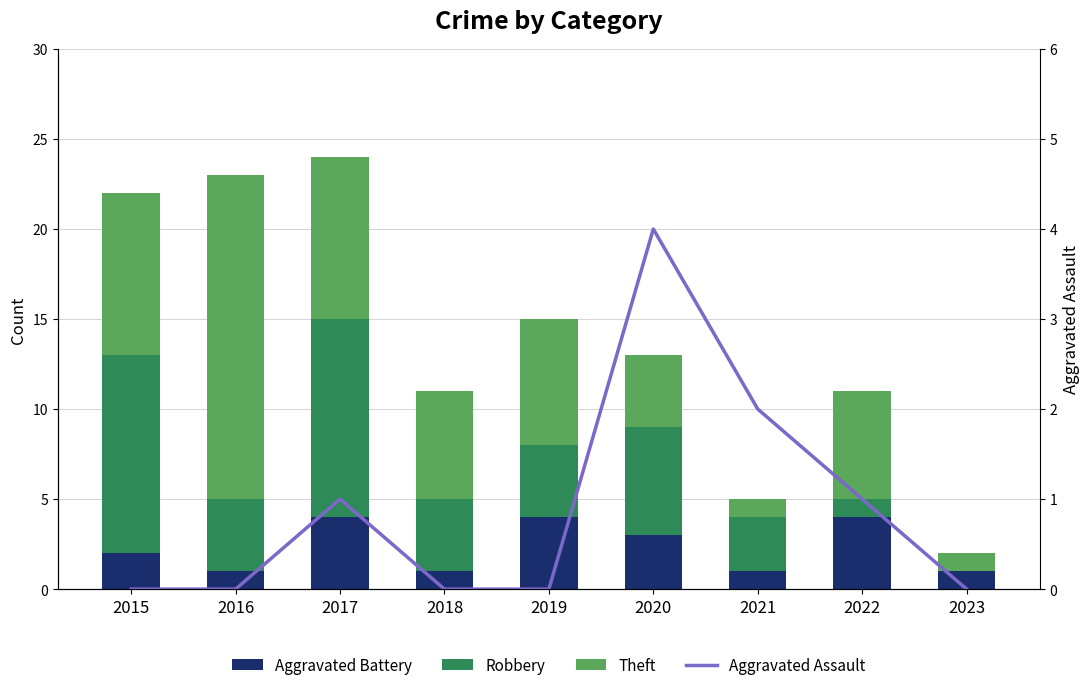

Which series has the widest spread of values?

Theft